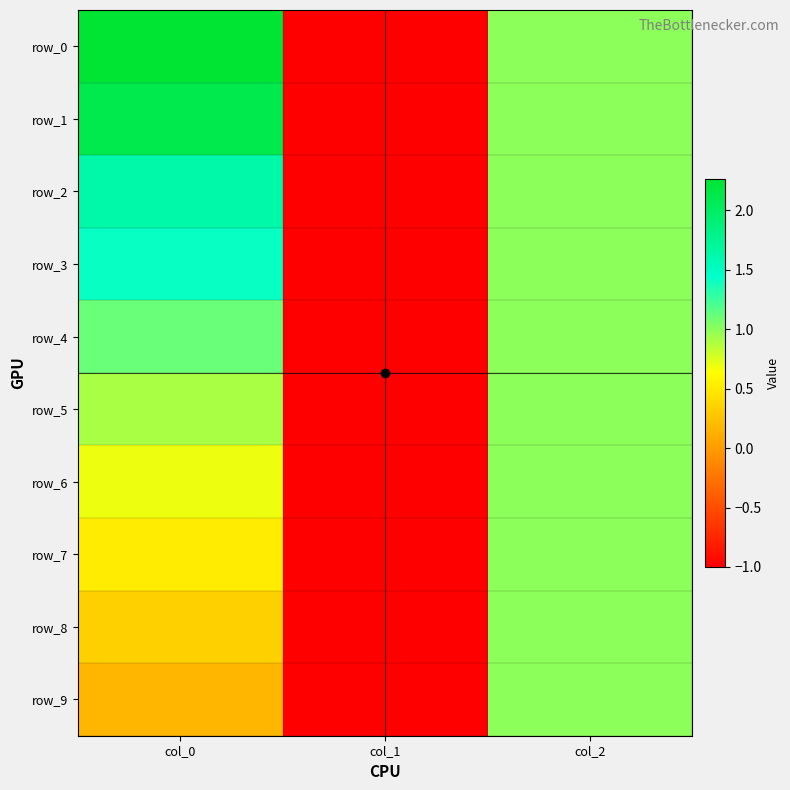

At which label does row_3 first exceed 1?

col_0